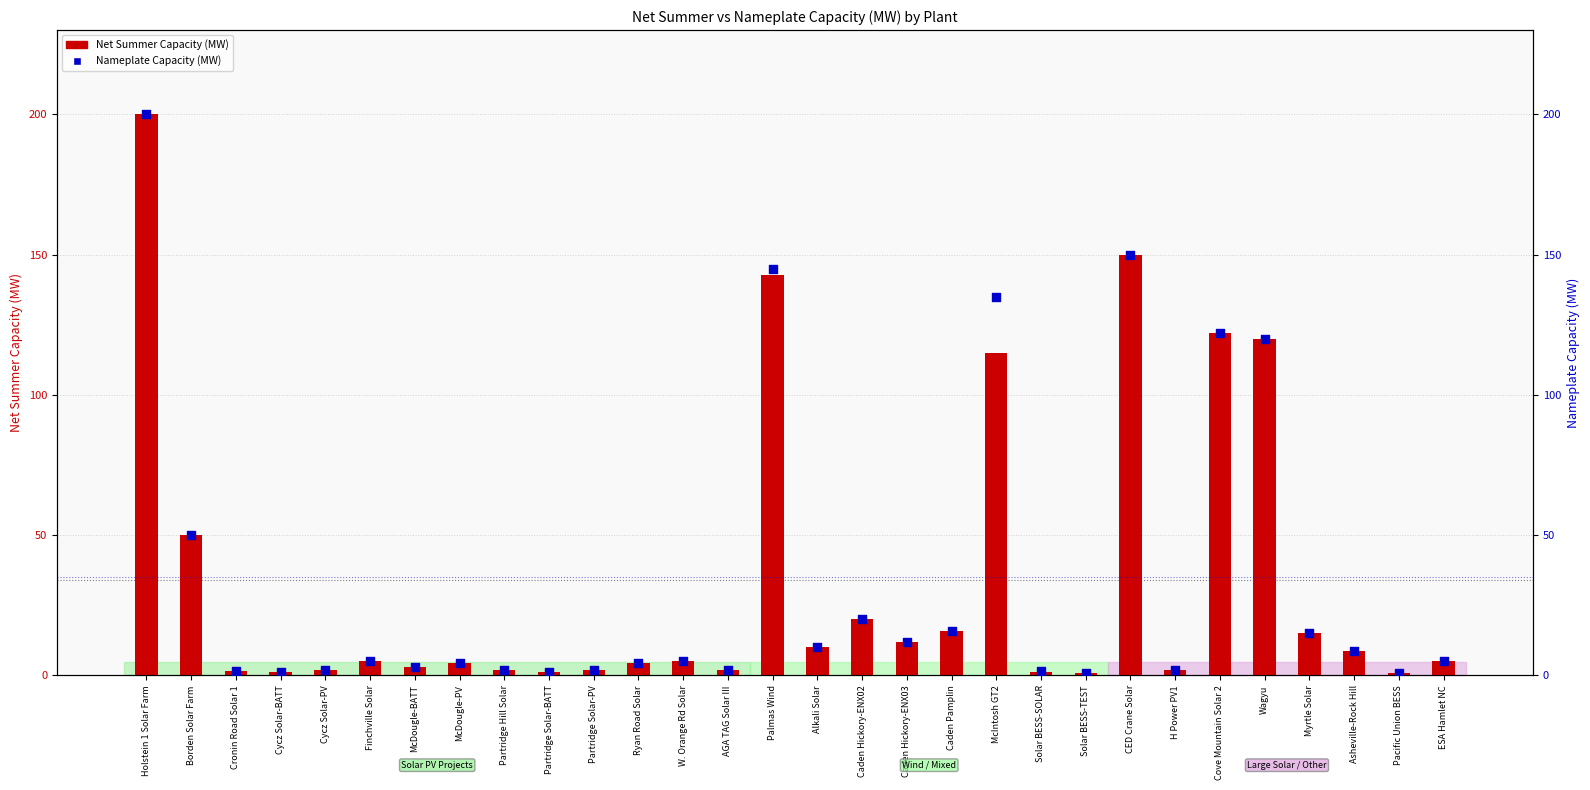

Which series reaches the minimum Y coordinate?

Net Summer Capacity (MW)